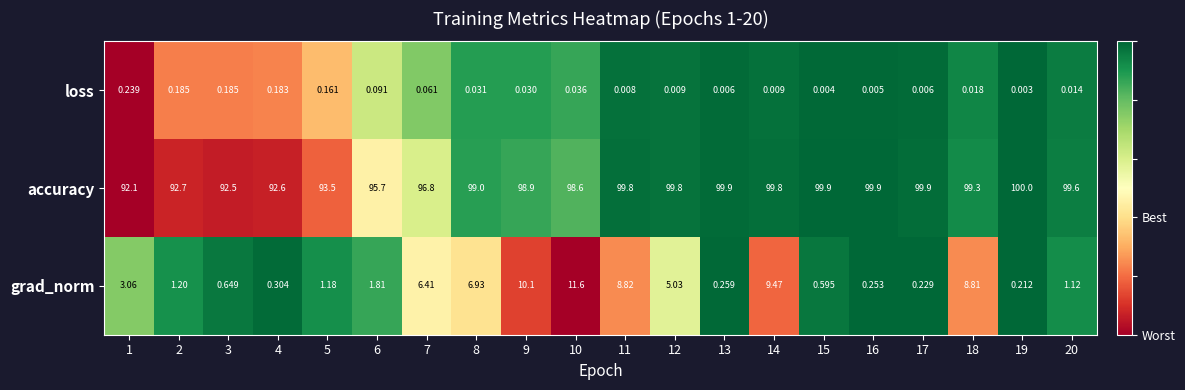

Rank the series by their maximum value, from lowest to highest.

loss, grad_norm, accuracy